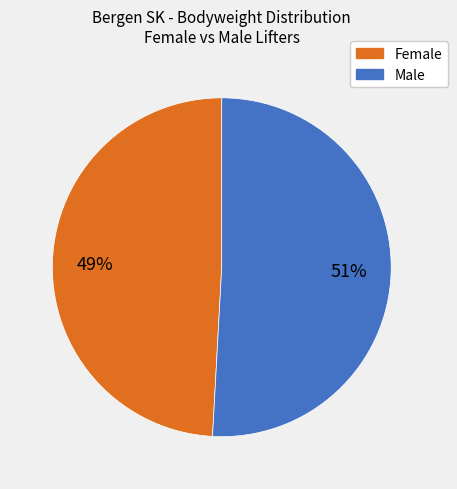

What is the smallest slice in the pie chart?

Female